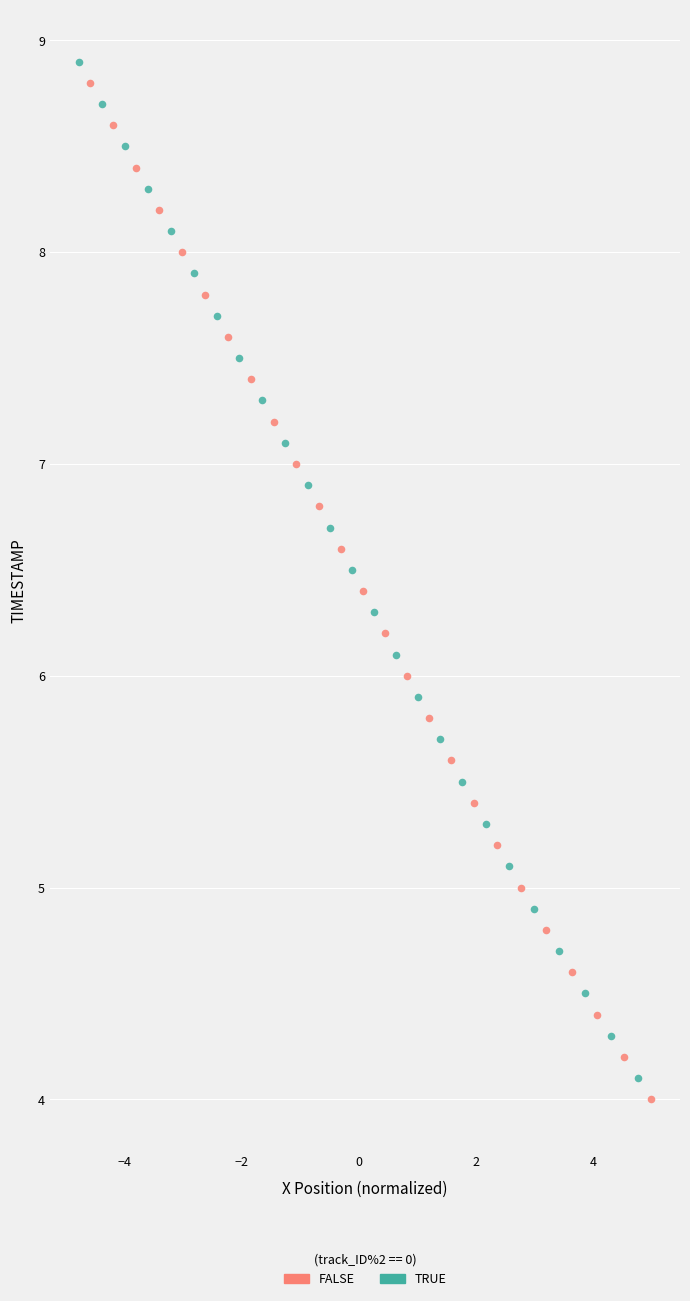

What are all the series names shown in the legend?

FALSE, TRUE